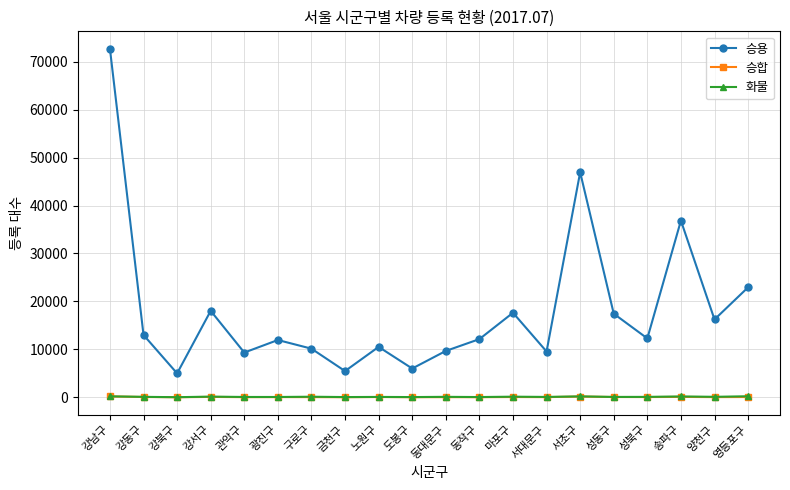

What is the difference between the maximum and second lowest values in the 승합 series?

162